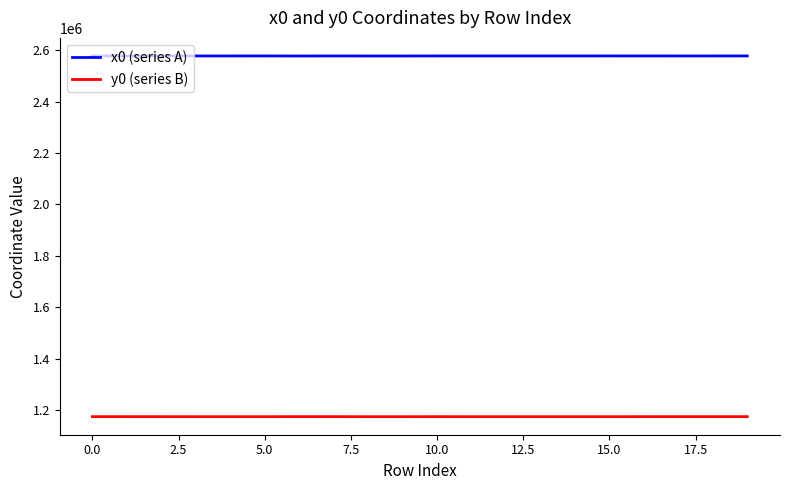

True or false: x0 (series A) and y0 (series B) cross at least once.

False